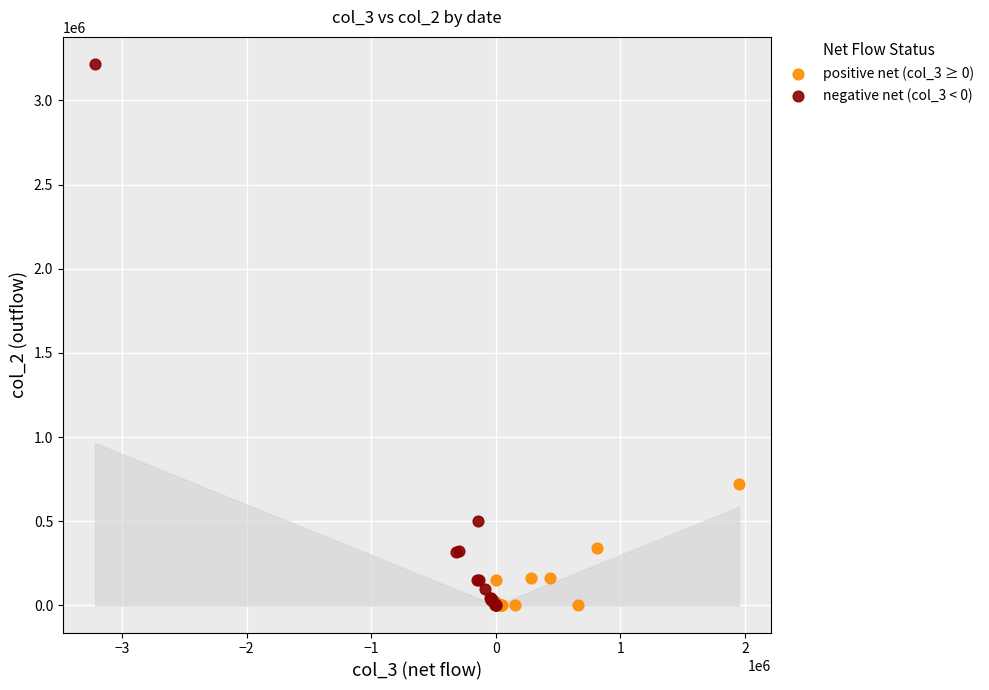

Which series reaches the maximum Y coordinate?

negative net (col_3 < 0)